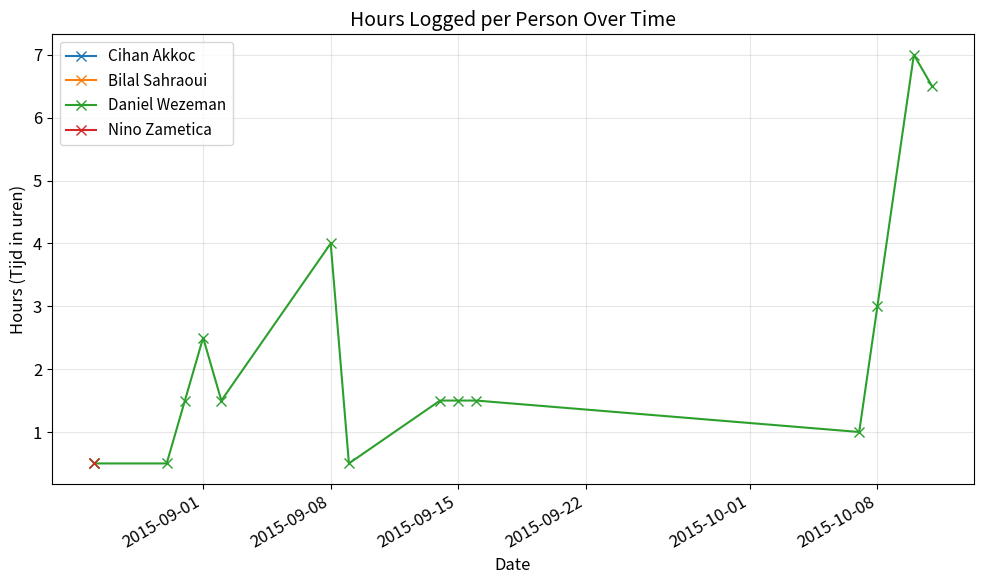

How many values are below 1?

3